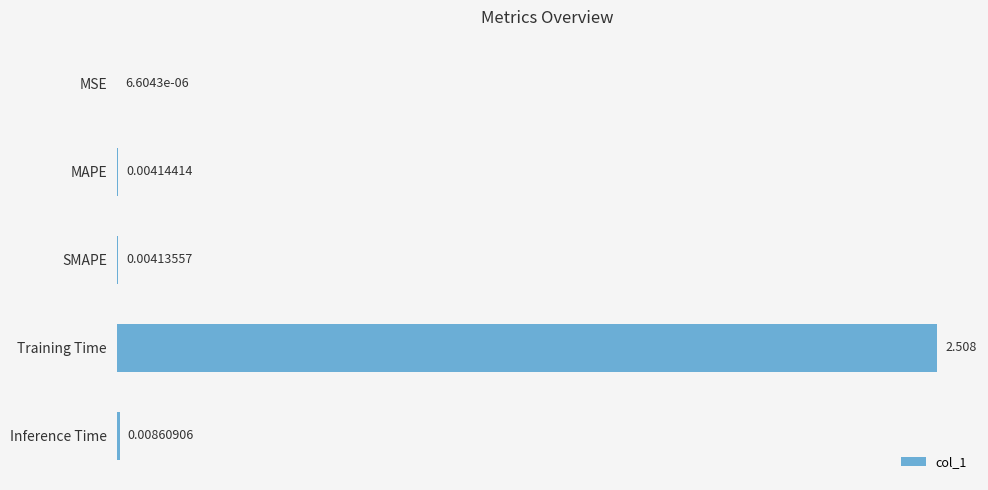

Which category has the highest value across all series?

Training Time